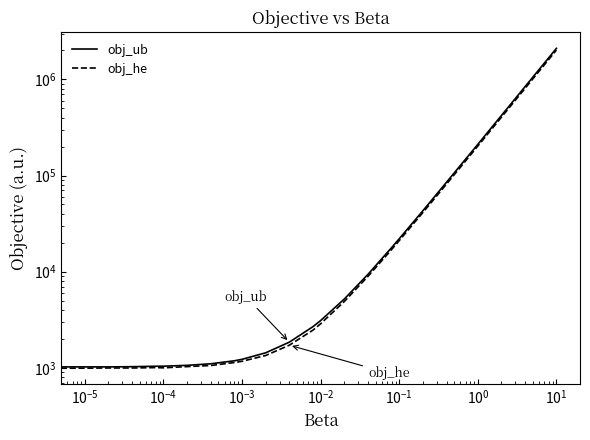

Reading left to right, extract all data points from this chart.

obj_ub: 1017.0	1021.0	1021.0	1026.0	1037.1	1038.3	1059.6	1100.0	1182.2	1223.8	1430.6	1846.8	2678.6	3097.0	5186.0	9366.0	17778.0	21985.0	43000.0	85240.0	211123.0	2105977.0
obj_he: 990.0	989.8	994.6	994.2	1003.6	998.1	1027.9	1055.3	1133.9	1167.8	1341.3	1717.4	2464.4	2868.0	4886.0	8922.0	16994.0	21030.0	41210.0	81570.0	202650.0	2018850.0